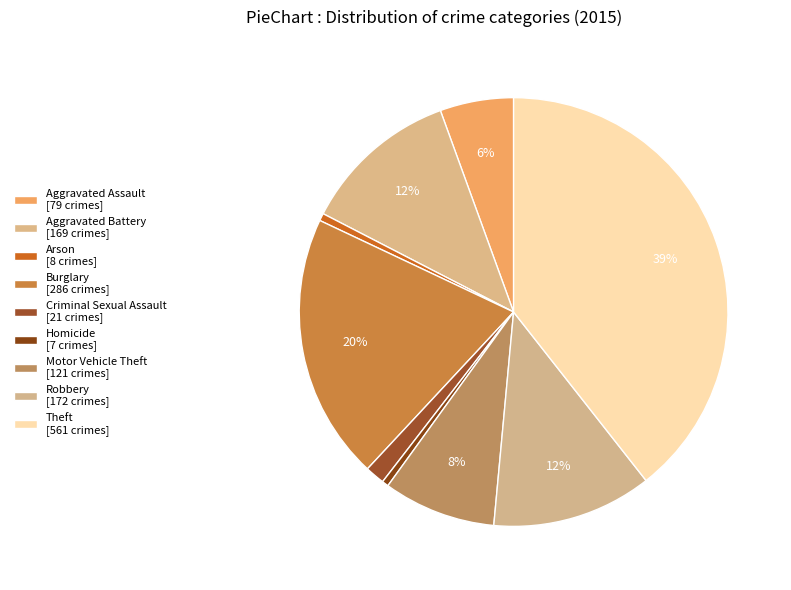

The Robbery slice represents 12% of the pie. True or false?

True